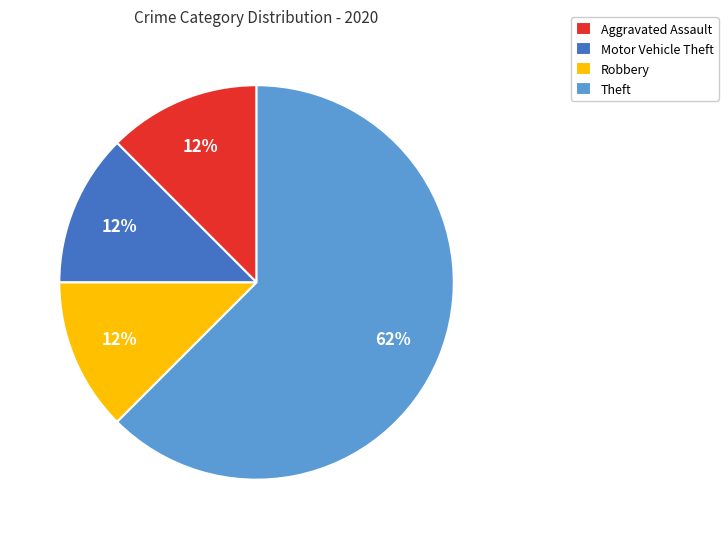

Approximately how many times larger is the value at Aggravated Assault compared to Robbery?

1.0